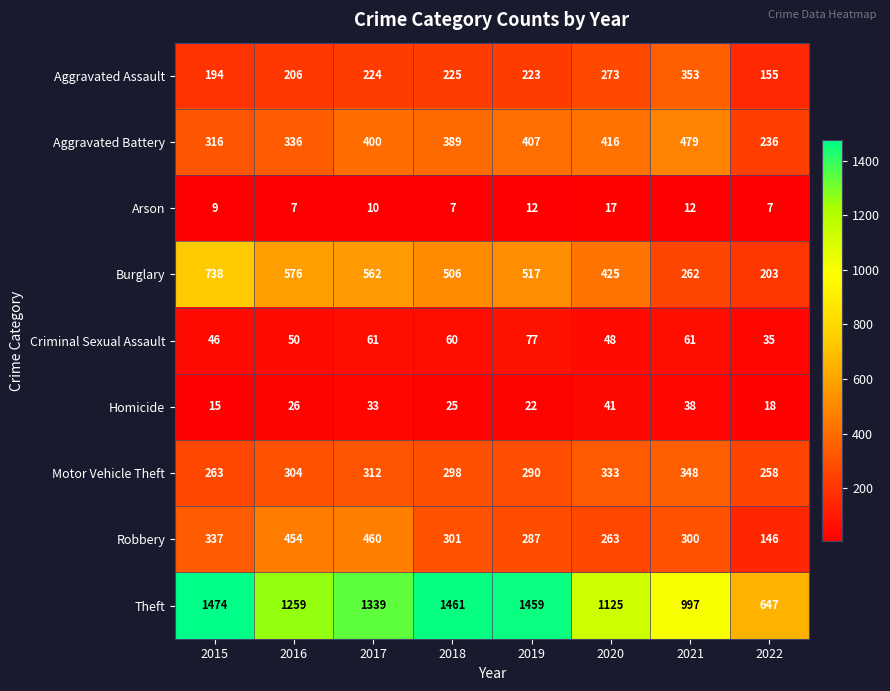

True or false: Burglary has a value of 425 at 2020.

True